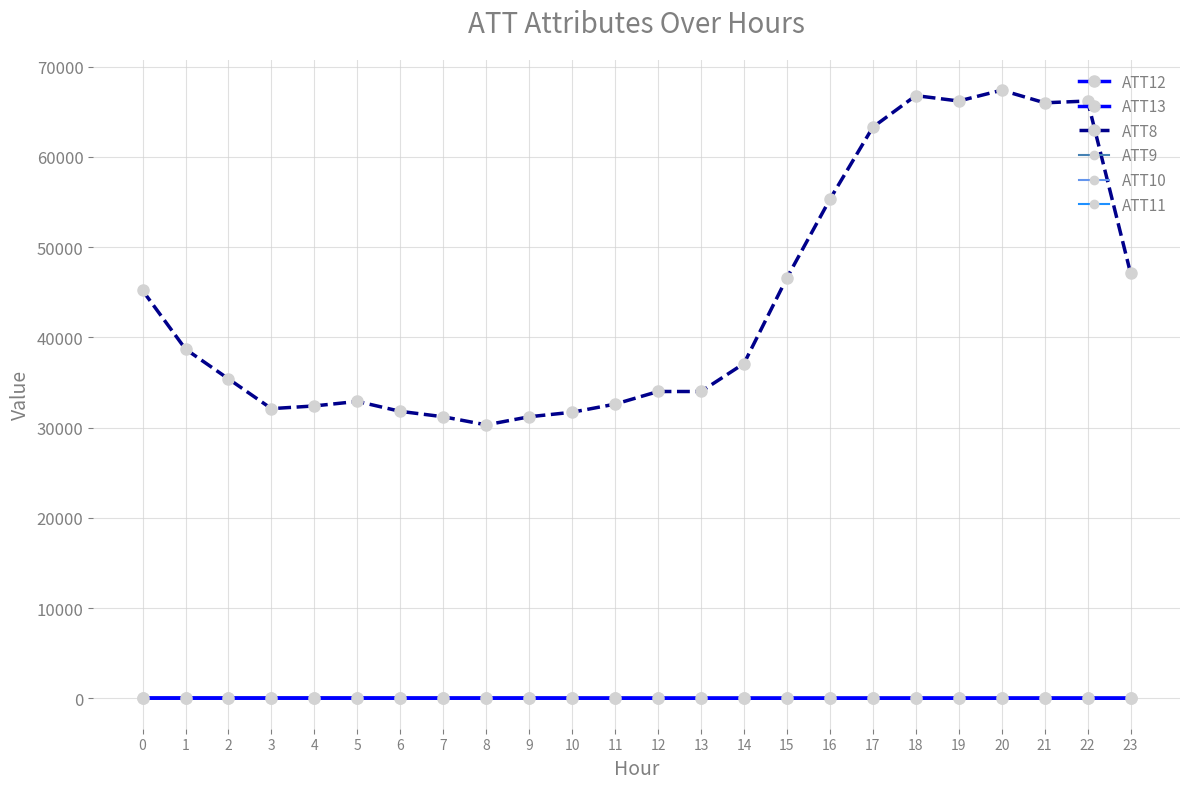

Is this an area chart (filled region under the line)?

No